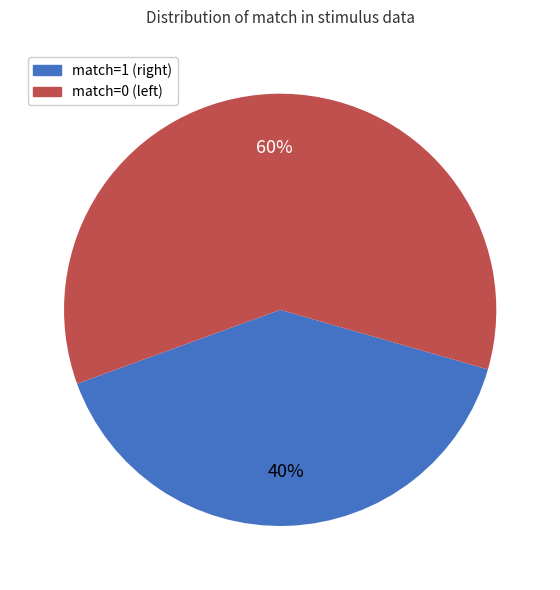

Which slice is the smallest?

match=1 (right)